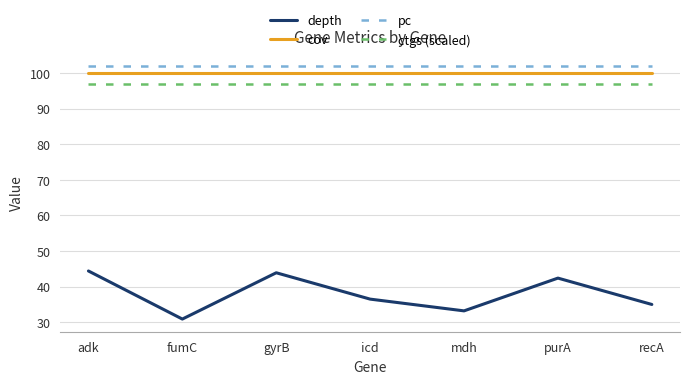

At which category does the chart reach its minimum across all series?

fumC